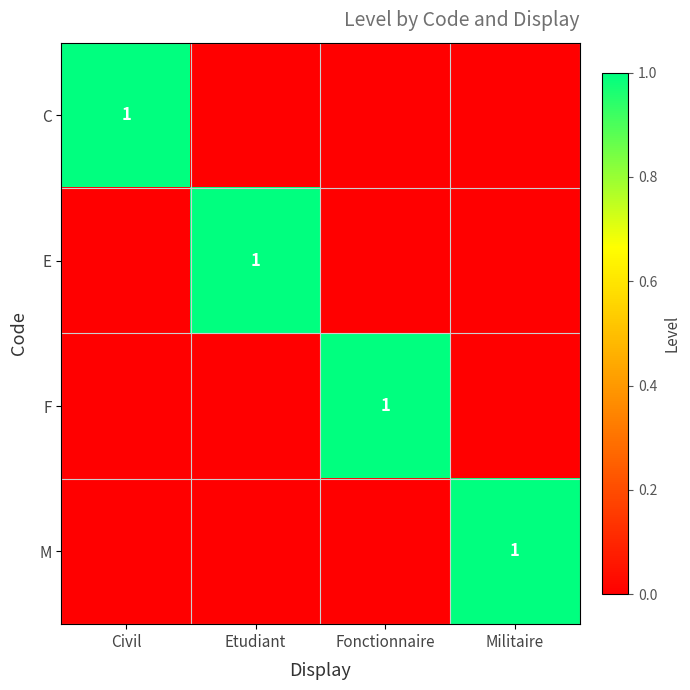

Between Civil and Militaire, which is larger?

Civil